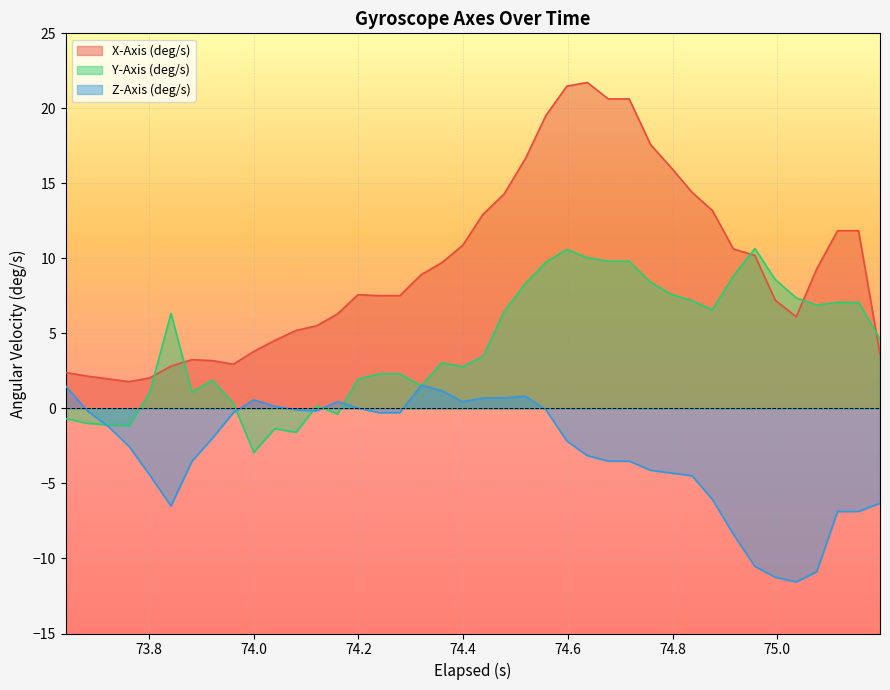

How many distinct data groups are displayed?

3